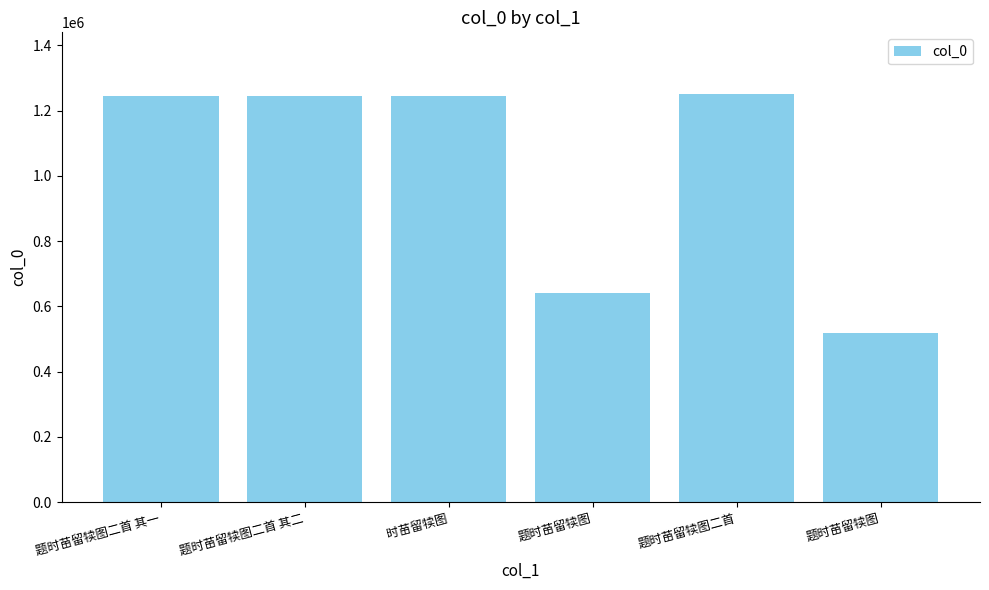

Between 题时苗留犊图二首 其二 and 题时苗留犊图, which is larger?

题时苗留犊图二首 其二